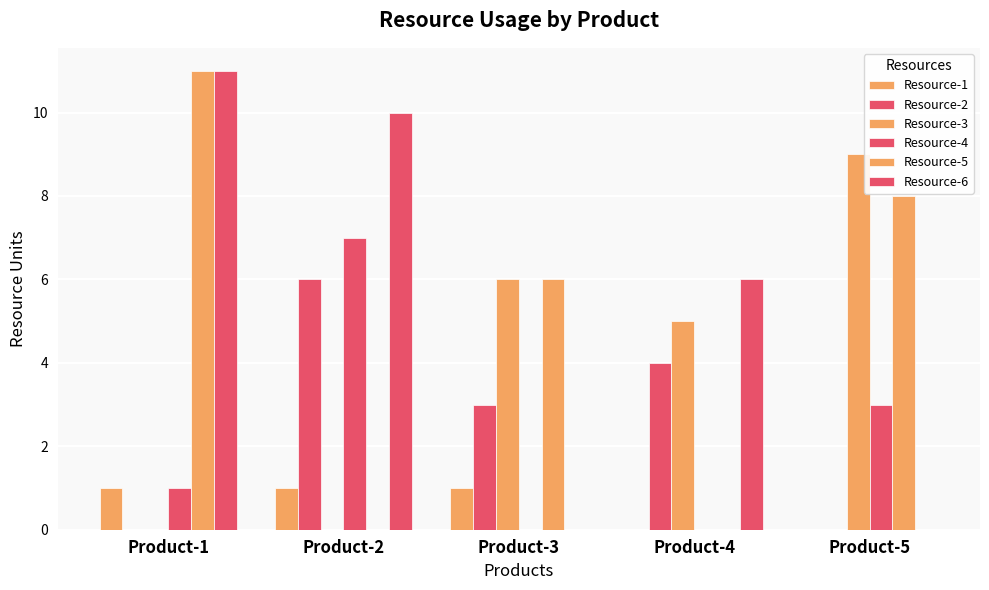

Read the Resource-5 value at Product-1.

11